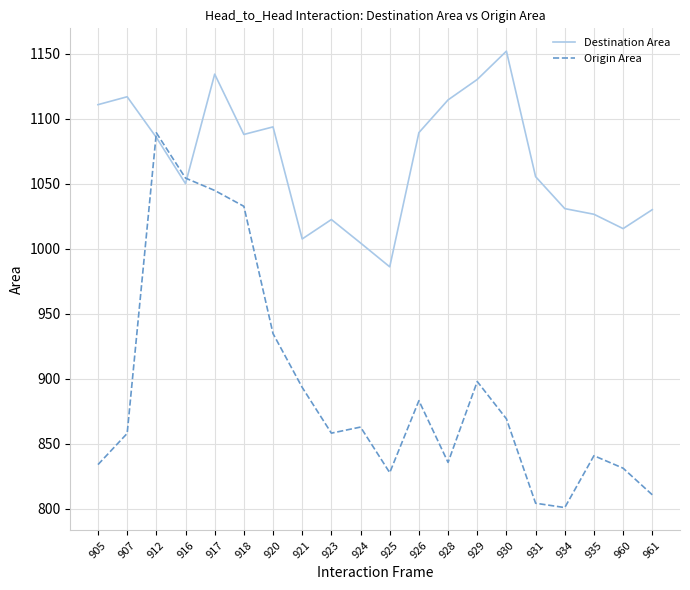

Is this an area chart (filled region under the line)?

No